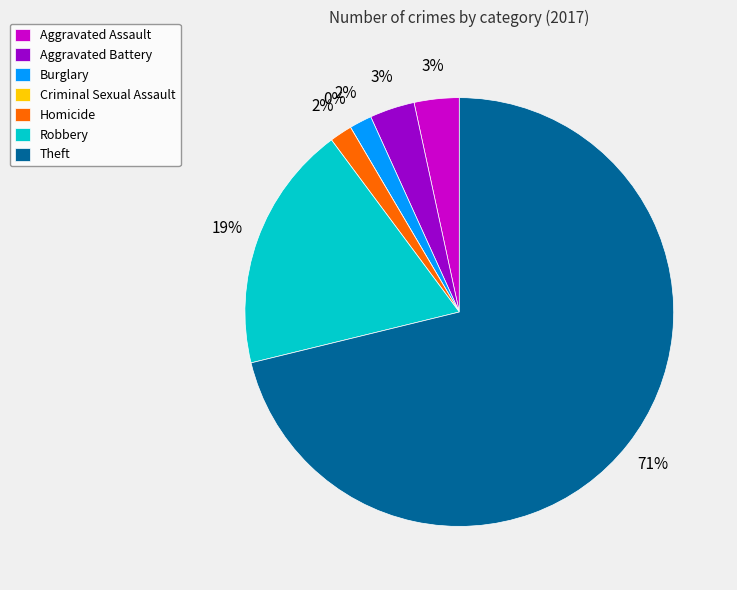

What portion of the pie excludes Aggravated Battery?

96.6%